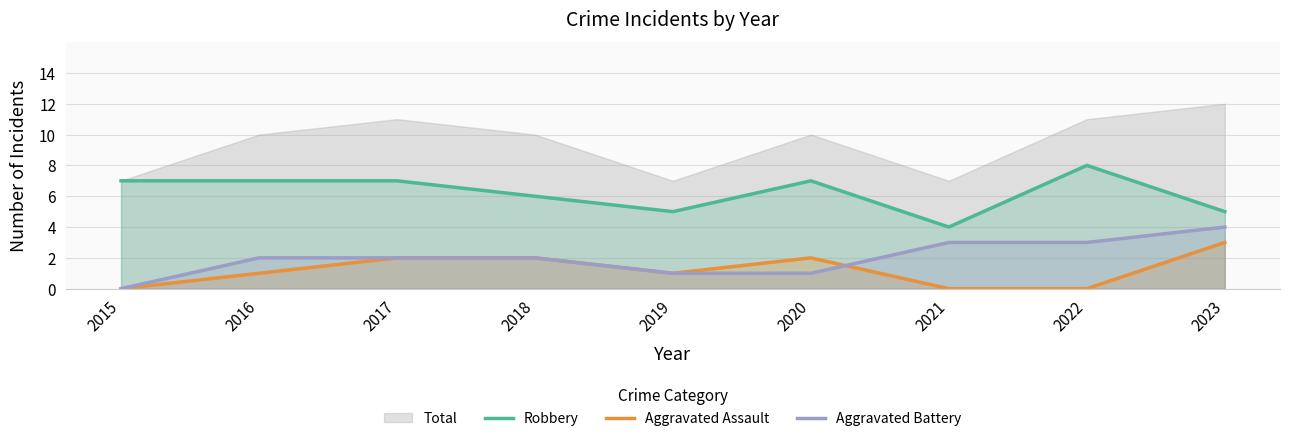

True or false: Aggravated Assault has more than 2 interior local peaks.

False